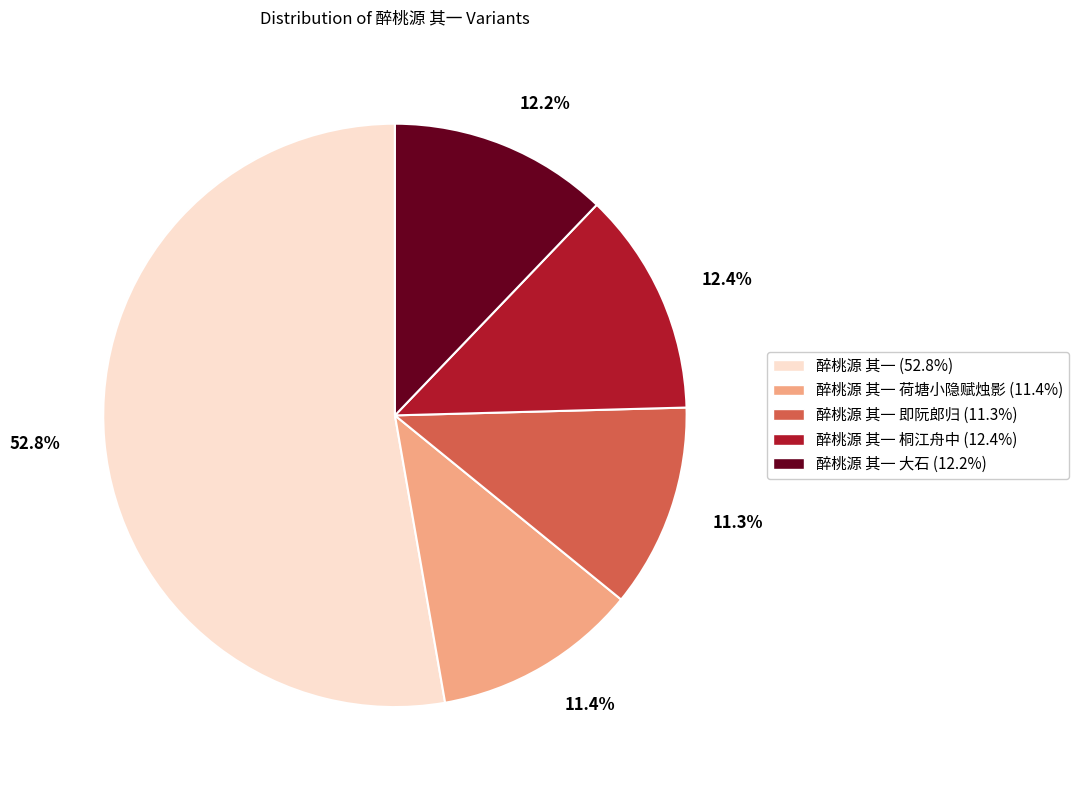

What is the total percentage of 醉桃源 其一 荷塘小隐赋烛影 (11.4%) and 醉桃源 其一 (52.8%)?

64.1%